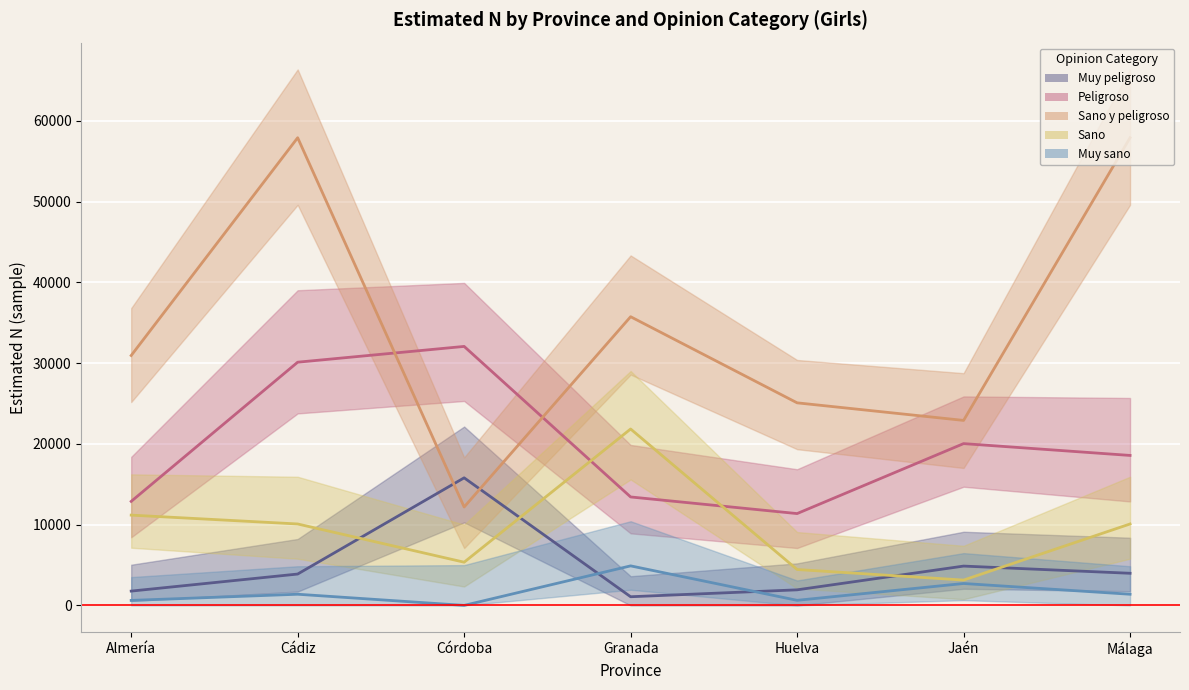

Is it true that Muy sano (Niña N estimada) (median) equals 591 at Málaga?

False